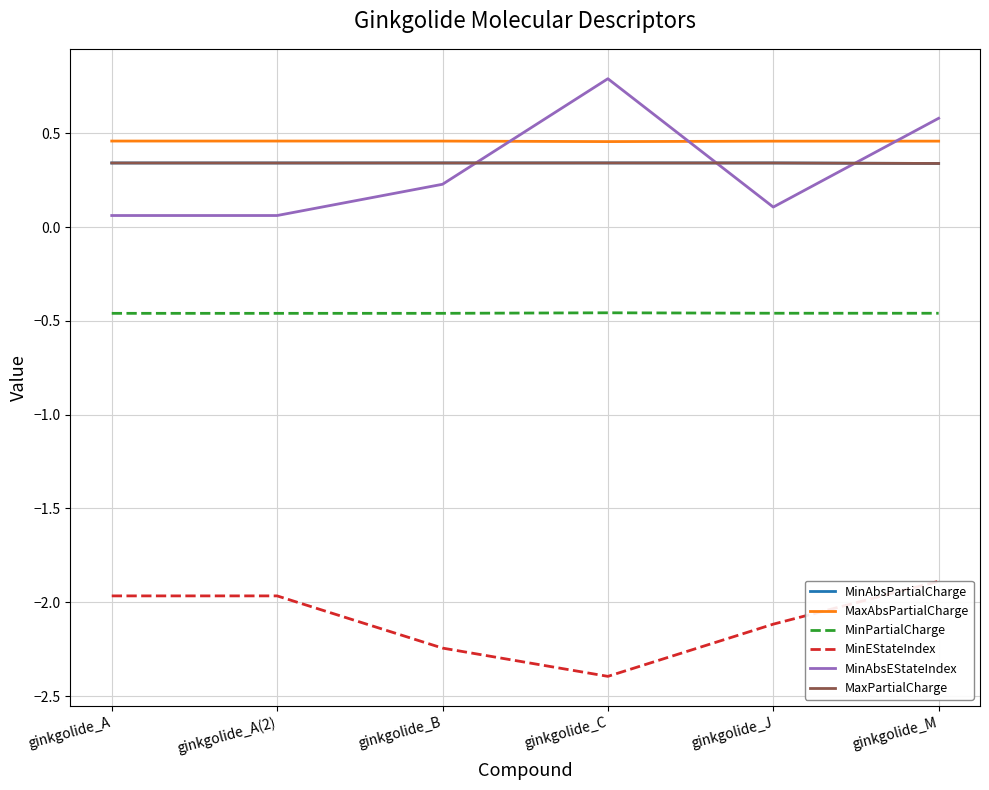

What is the sum of all MinAbsPartialCharge values?

2.1